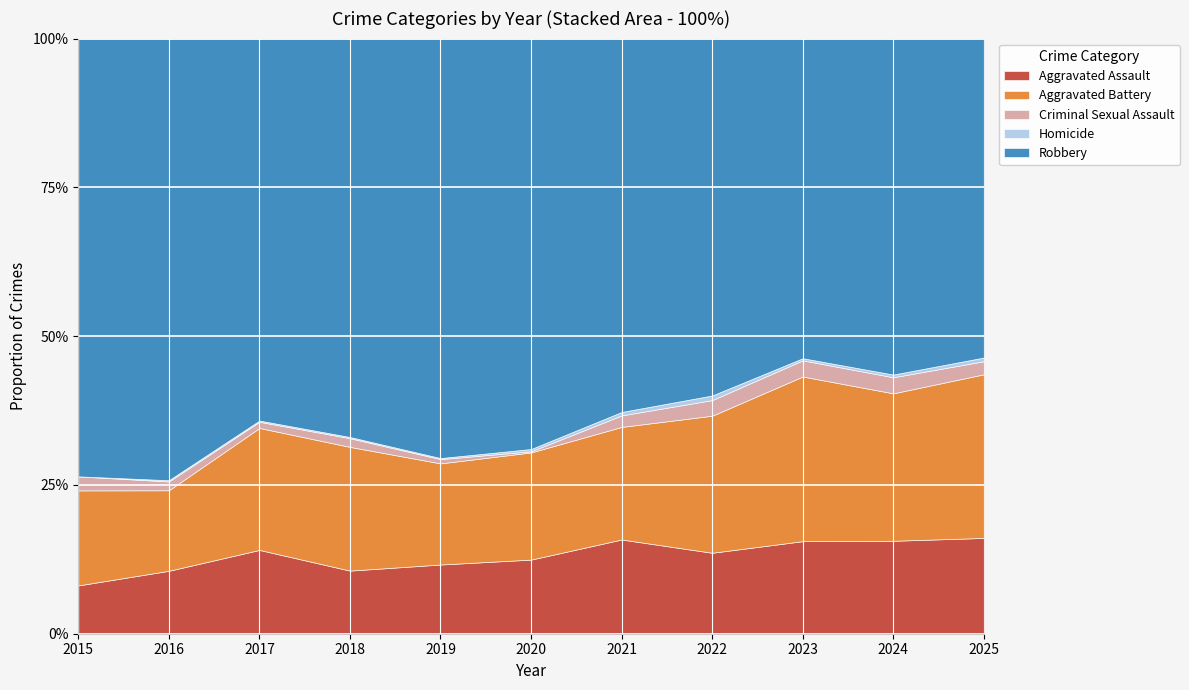

Which category has the lowest value in the Aggravated Assault series?

2015